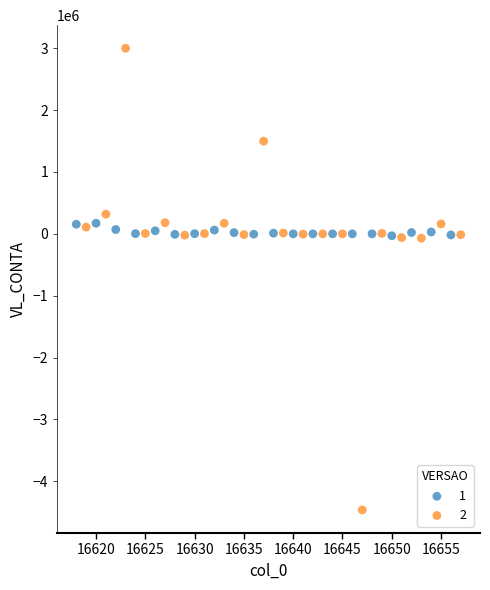

What are all the series names shown in the legend?

1, 2